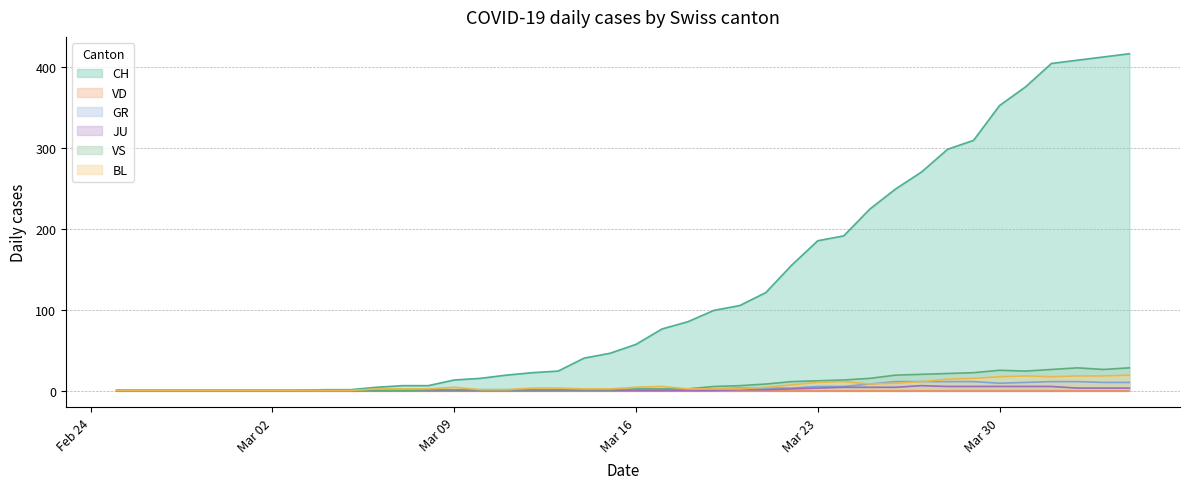

Which series has the widest spread of values?

CH